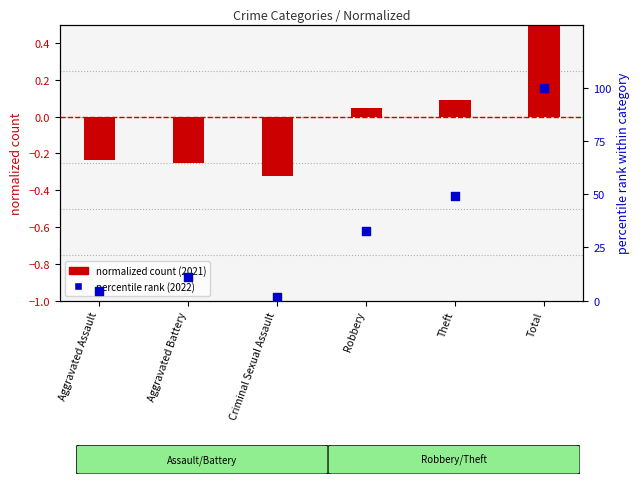

Which series reaches the minimum Y coordinate?

normalized count (2021)